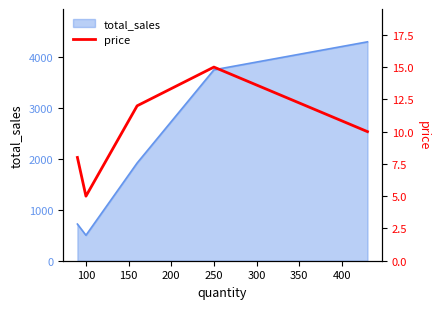

What is the average value?

10